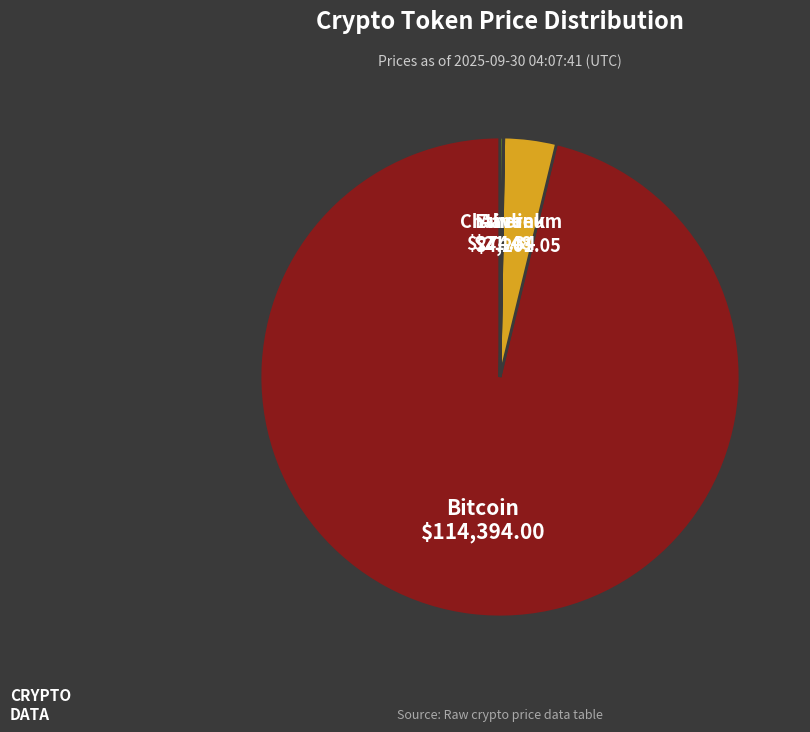

Does Bitcoin account for over 50% of the chart?

Yes